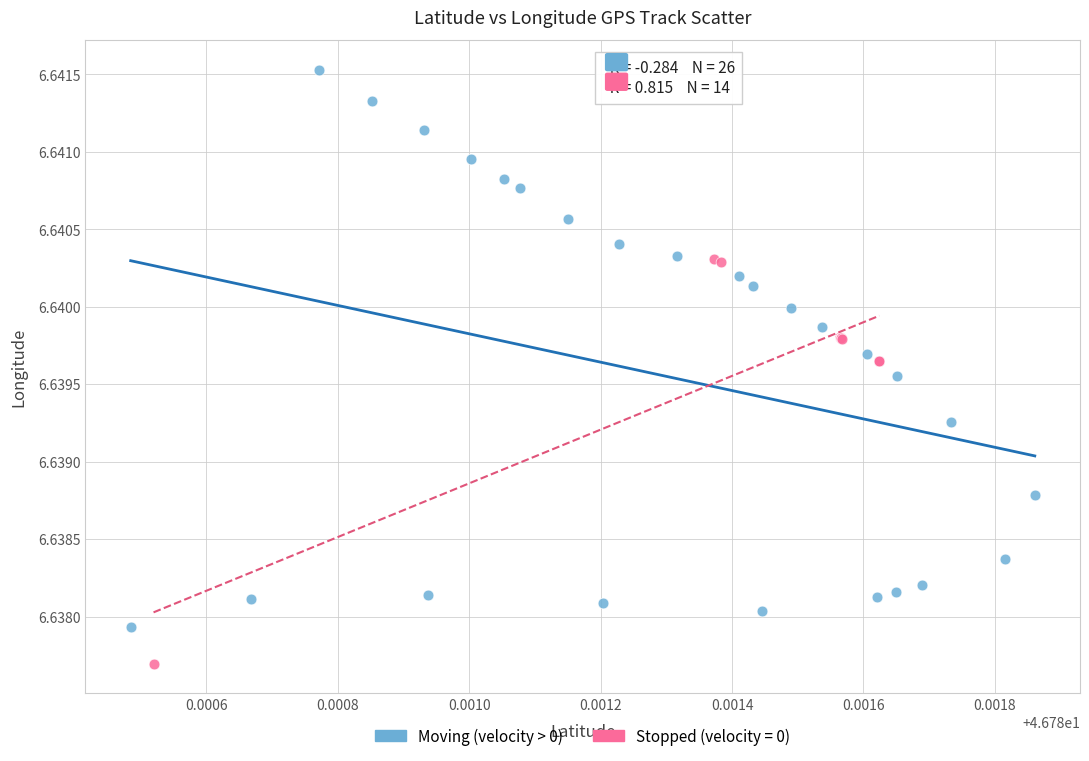

Which series has the widest spread of Y values?

Moving (velocity > 0)